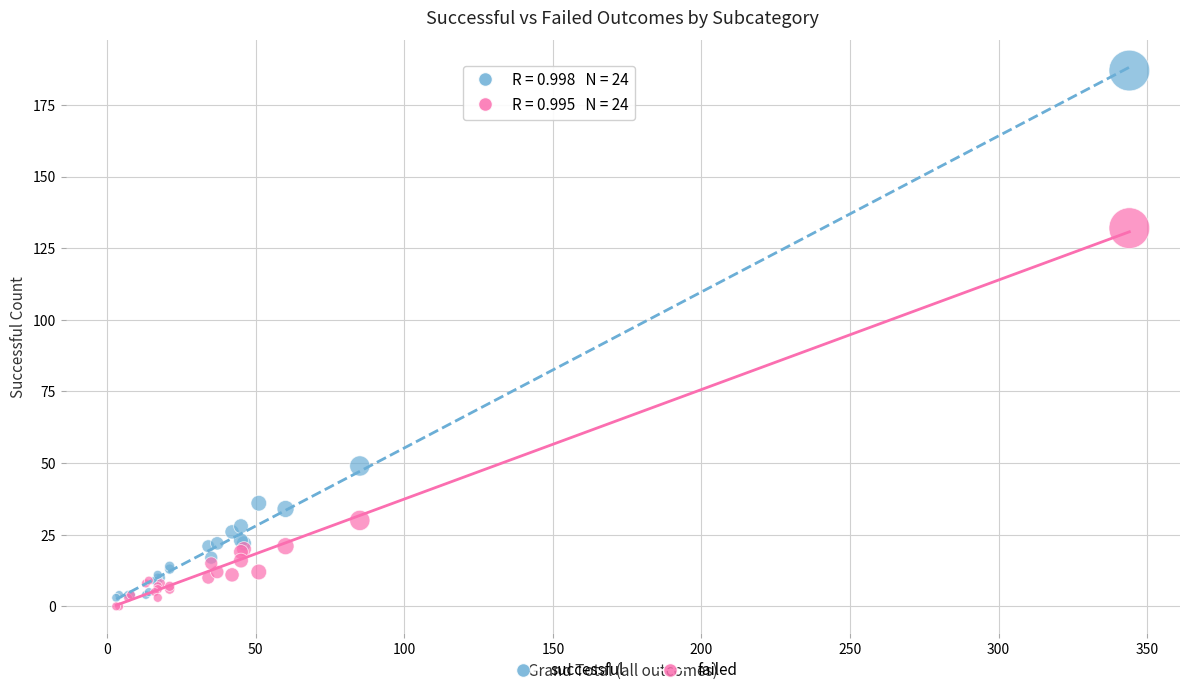

Which series contains the highest Y value?

successful